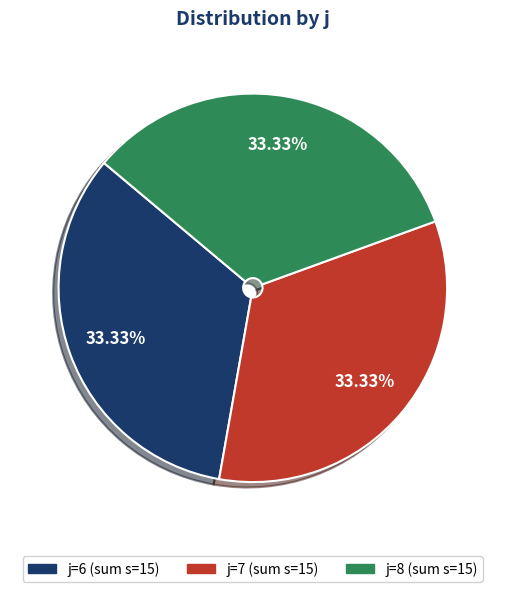

Is there a majority slice in this chart?

No